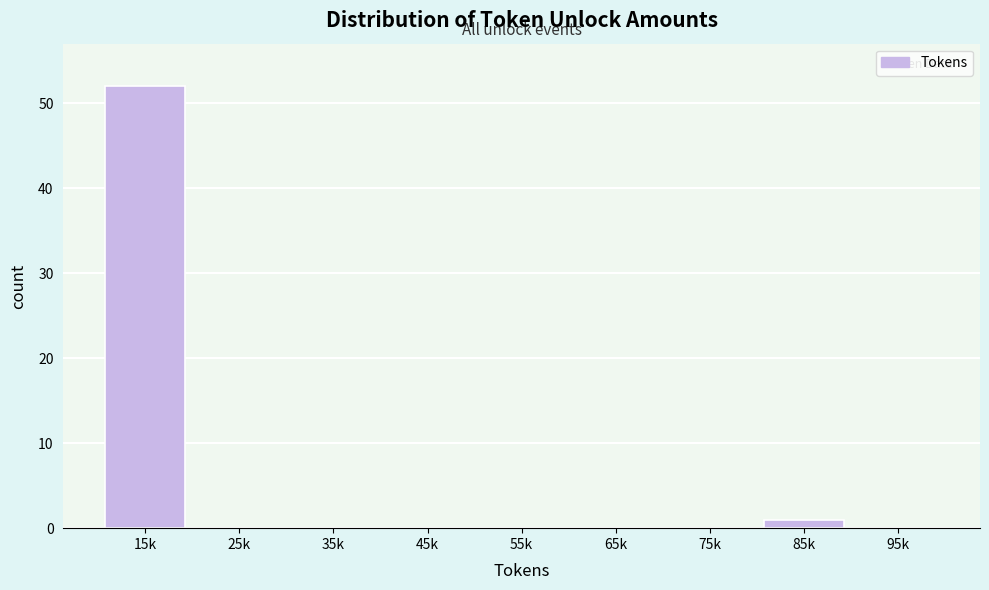

Reading left to right, extract all data points from this chart.

15k=52	25k=0	35k=0	45k=0	55k=0	65k=0	75k=0	85k=1	95k=0